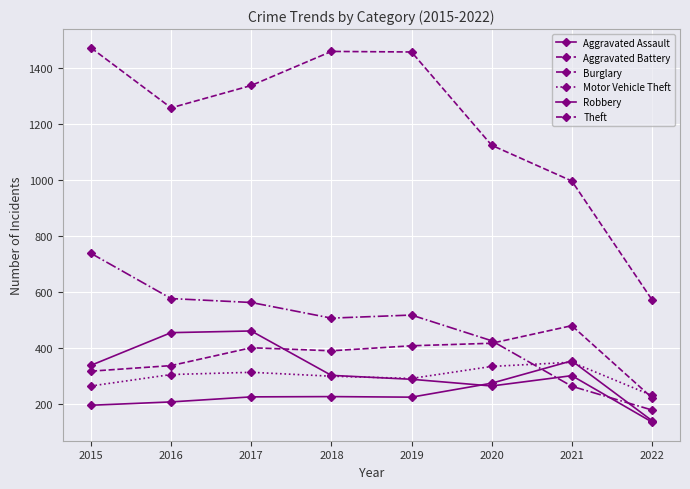

How many intersections are there between Motor Vehicle Theft and Robbery?

1